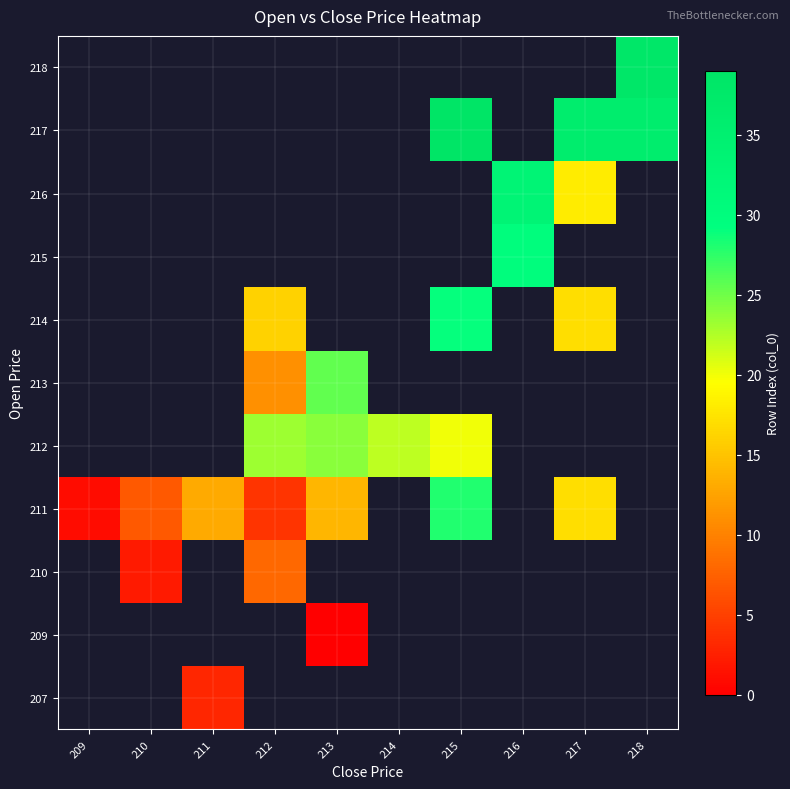

What is the greatest value displayed?

39.0